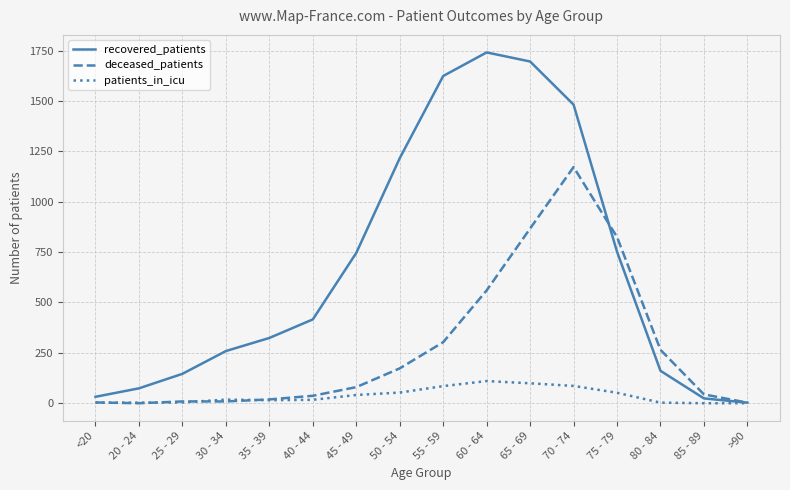

Rank the series by their average value, from lowest to highest.

patients_in_icu, deceased_patients, recovered_patients